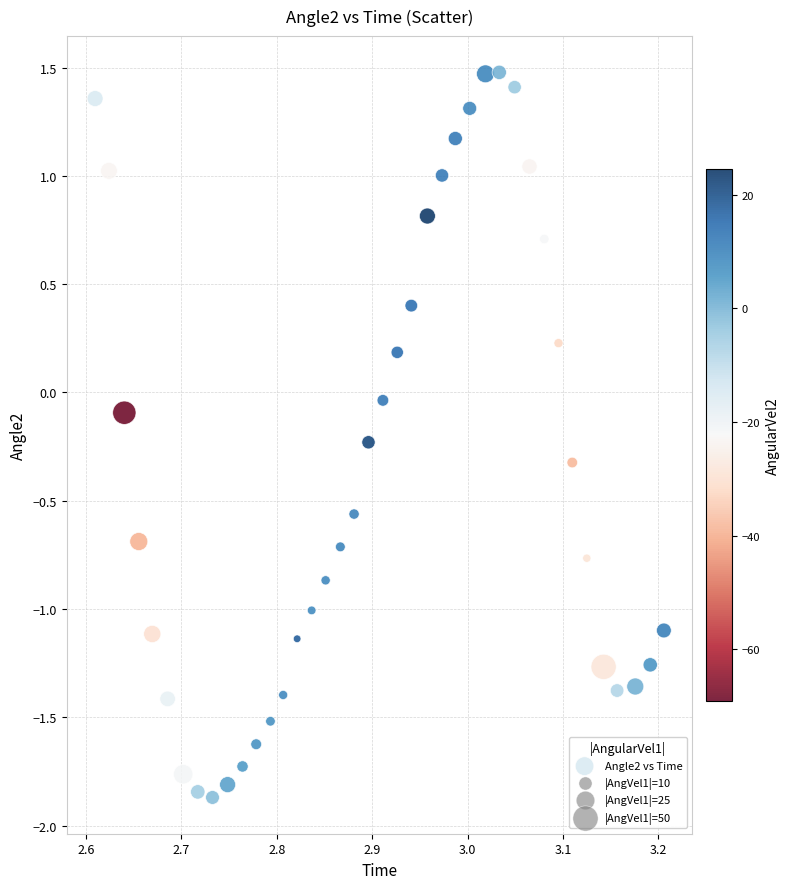

What is the range of Y values (max minus min)?

3.3